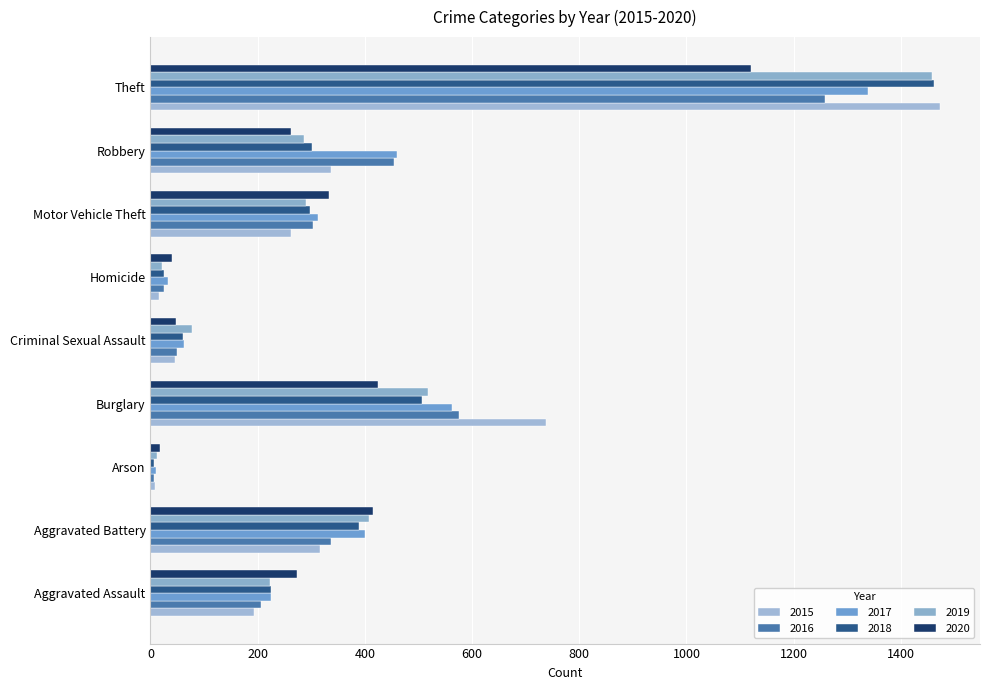

How many distinct data groups are displayed?

6